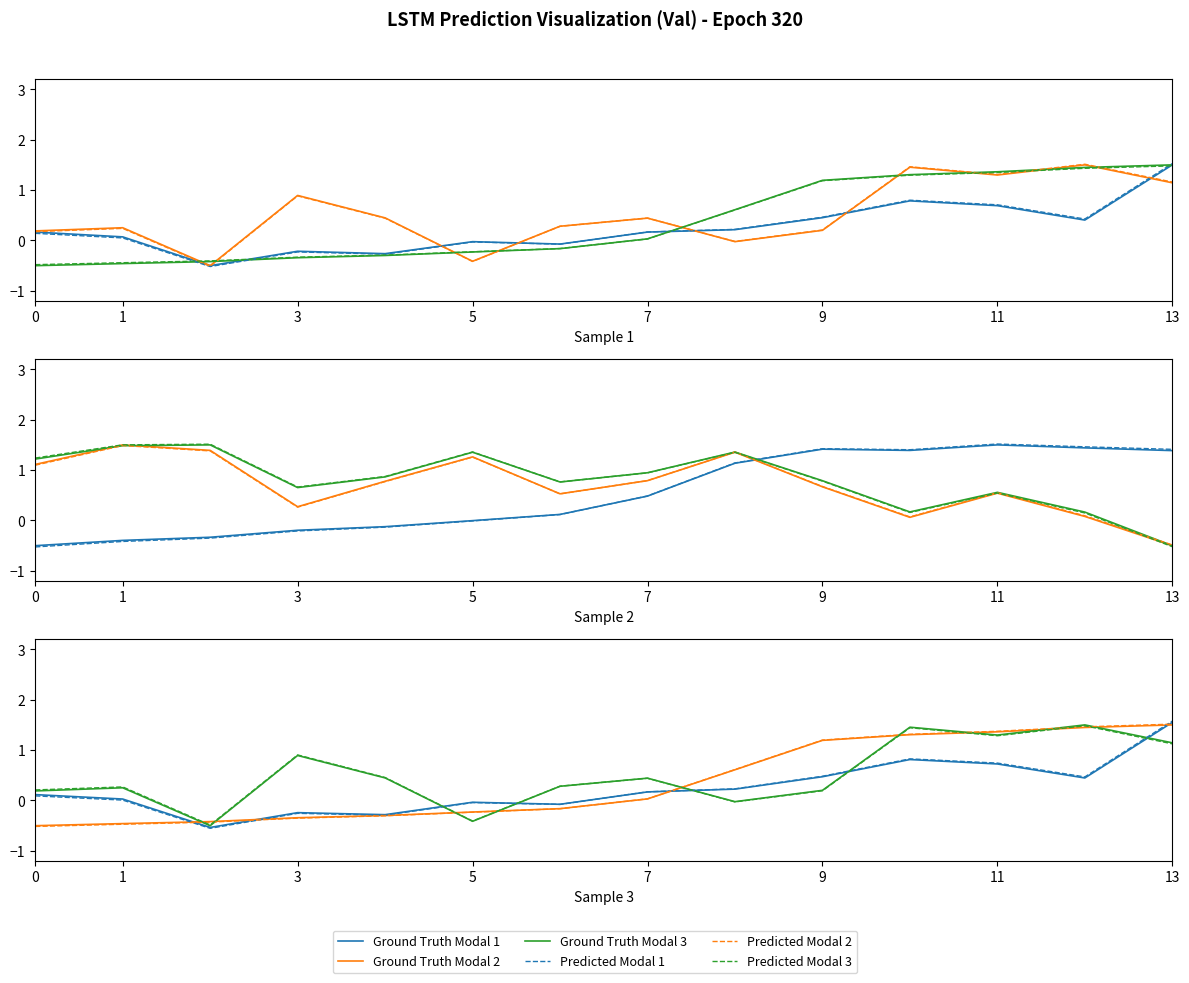

What is the label of the 6th point from the right?

8